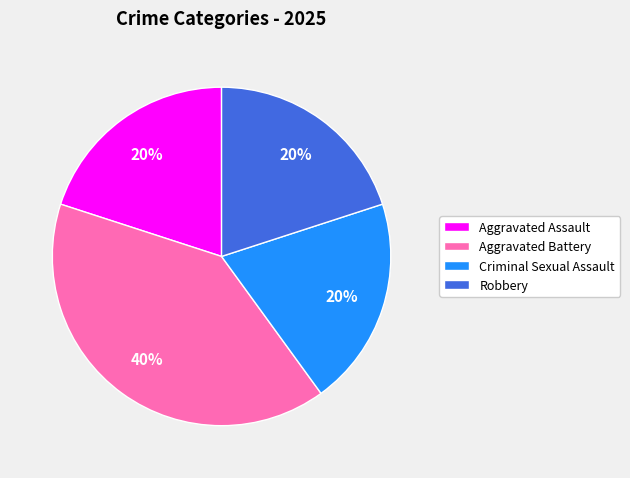

What is the largest slice in the pie chart?

Aggravated Battery